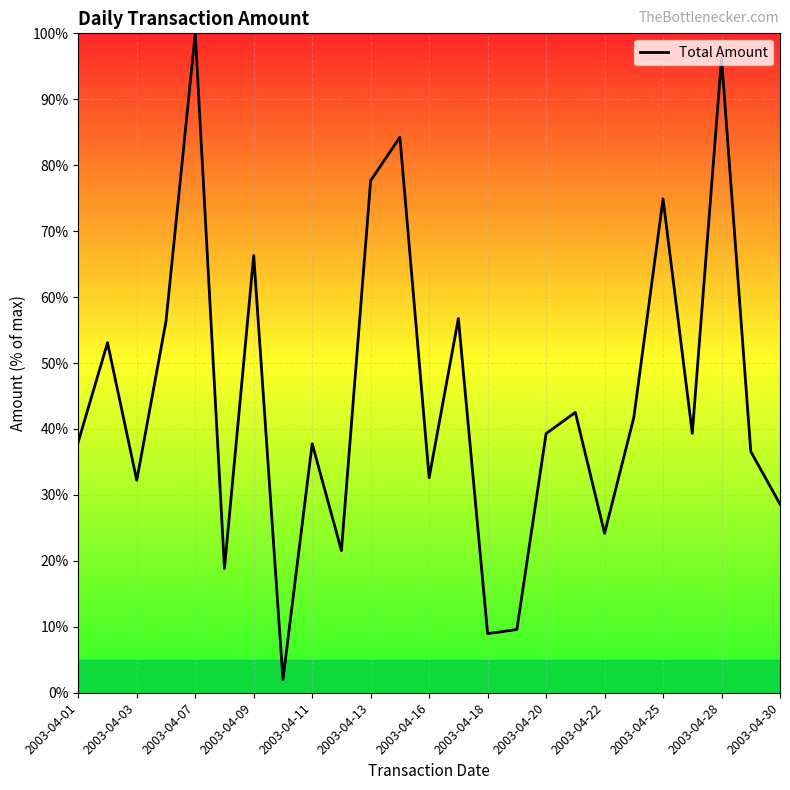

What is the difference between the maximum and minimum values?

98.0